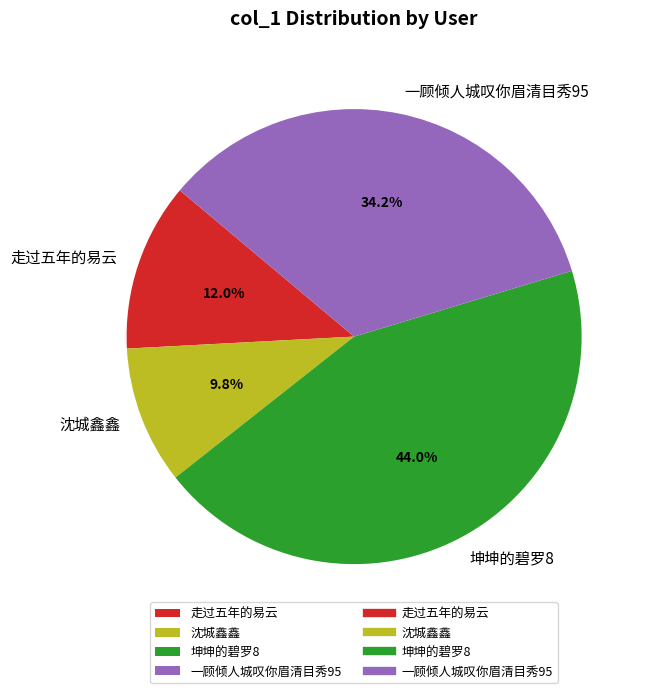

What portion of the pie excludes 沈城鑫鑫?

90.2%